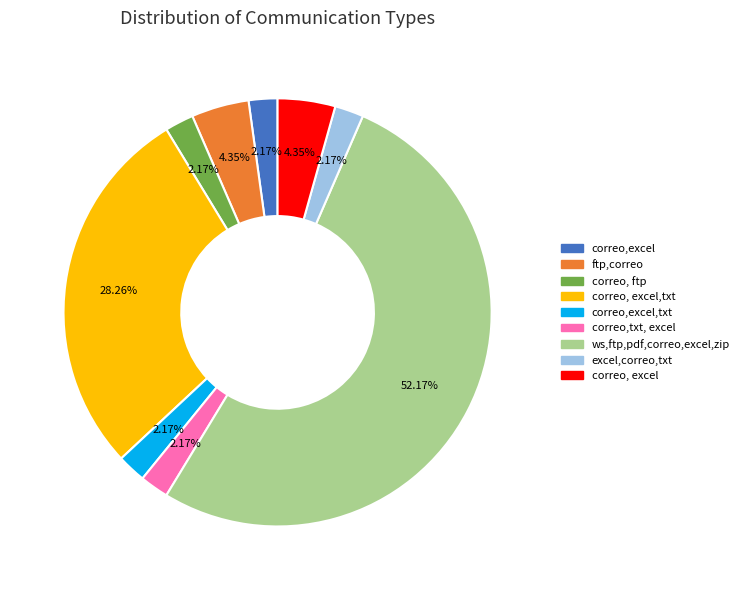

How many segments does this pie chart have?

9